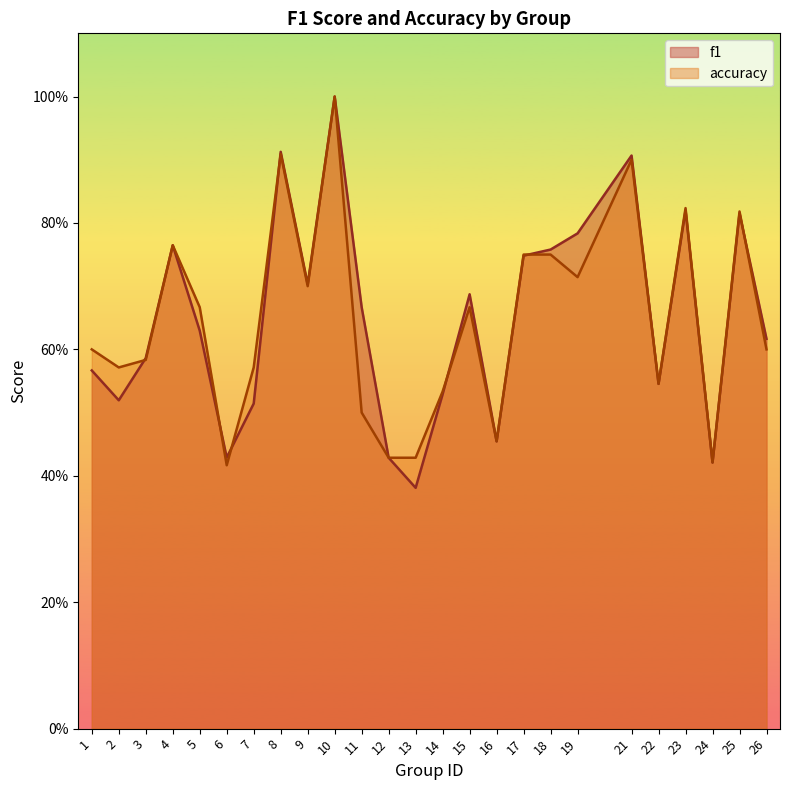

Reading right to left, transcribe all the data shown in this chart.

f1: 0.6	0.8	0.4	0.8	0.5	0.9	0.8	0.8	0.7	0.5	0.7	0.5	0.4	0.4	0.7	1.0	0.7	0.9	0.5	0.4	0.6	0.8	0.6	0.5	0.6
accuracy: 0.6	0.8	0.4	0.8	0.5	0.9	0.7	0.8	0.8	0.5	0.7	0.5	0.4	0.4	0.5	1.0	0.7	0.9	0.6	0.4	0.7	0.8	0.6	0.6	0.6